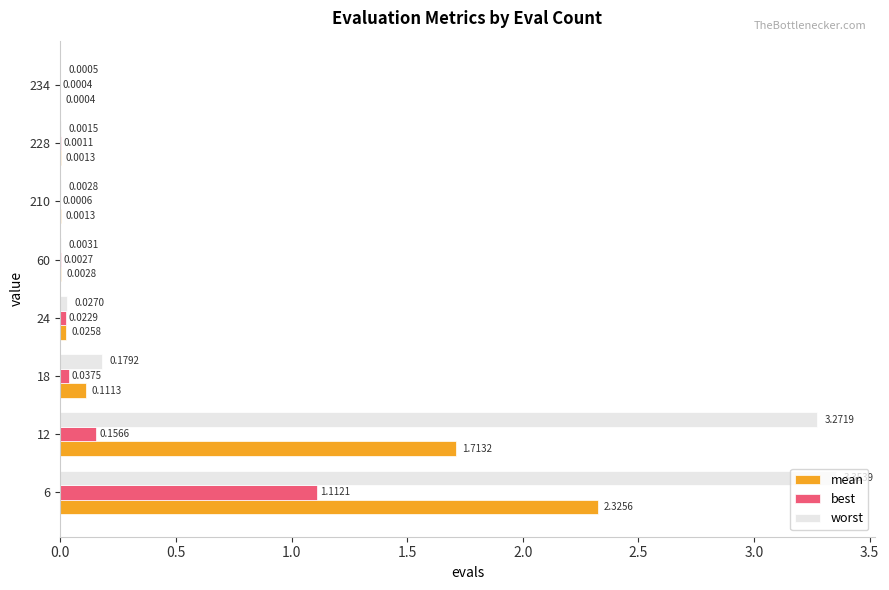

Which series changed the most between 6 and 228?

worst